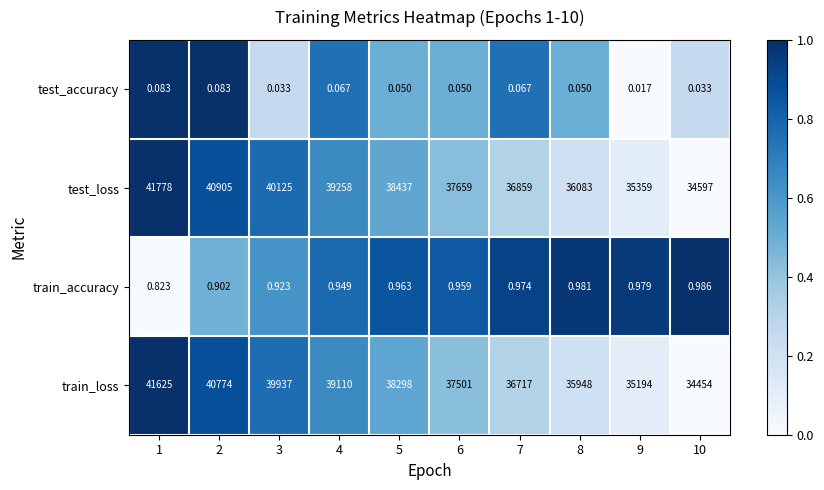

Rank the series at 5 from lowest to highest value.

test_accuracy, train_accuracy, train_loss, test_loss